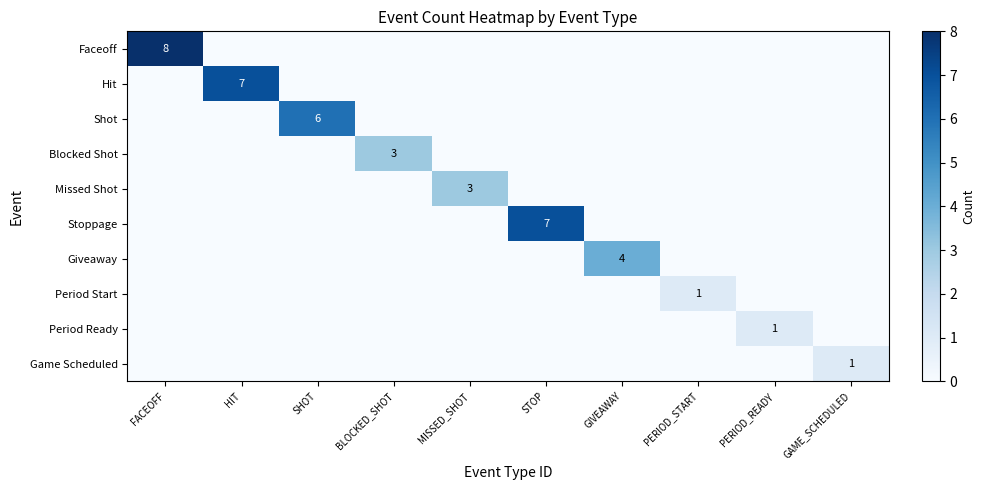

How many positive values does the Stoppage series have?

1